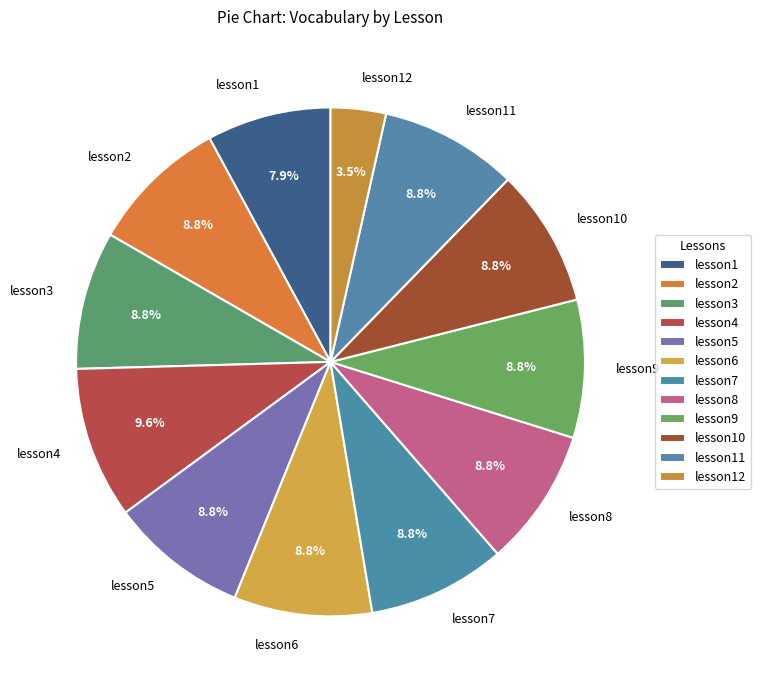

True or false: lesson10 accounts for 1% of the total.

False